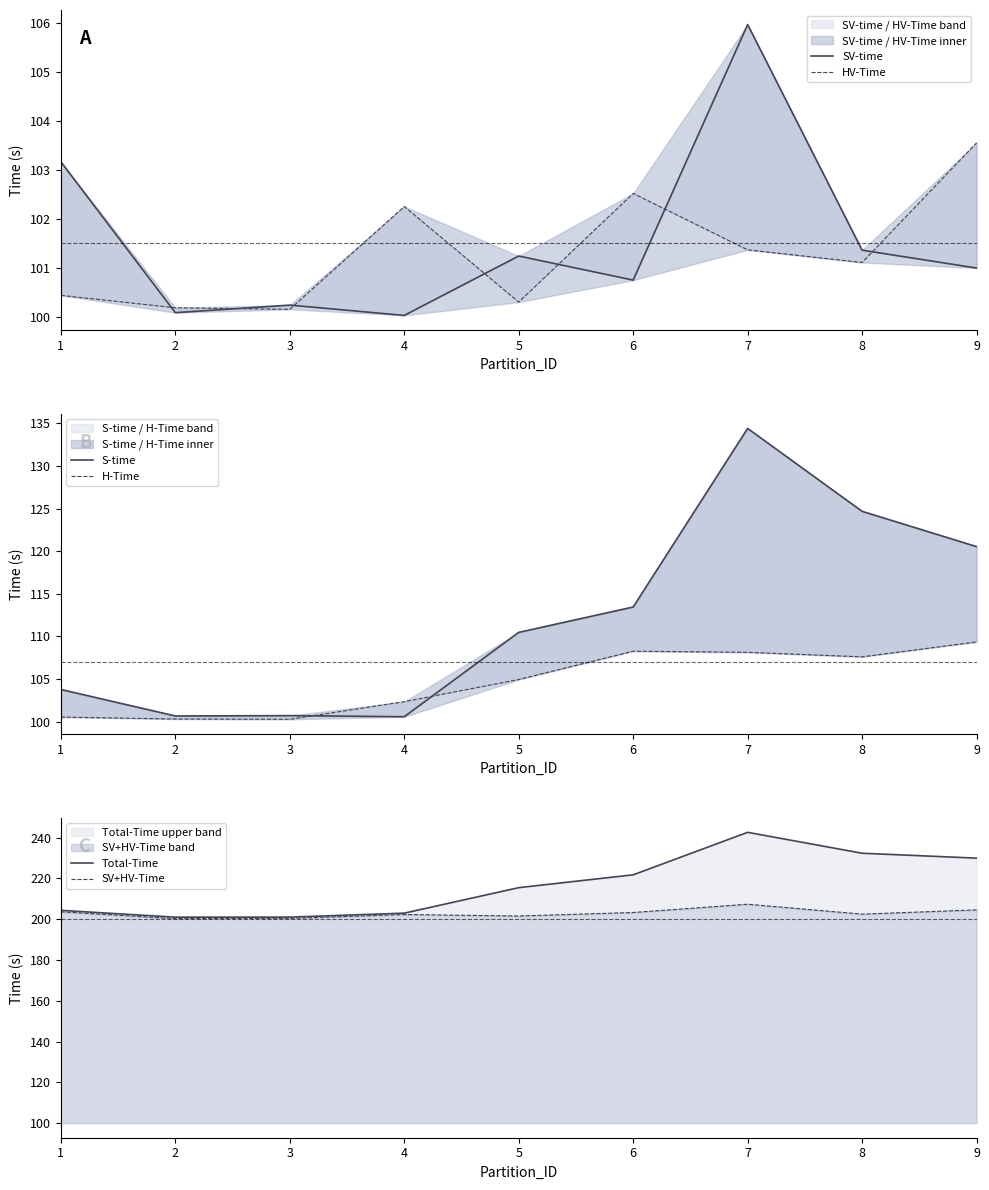

What is the total value across all series at 5?

833.9